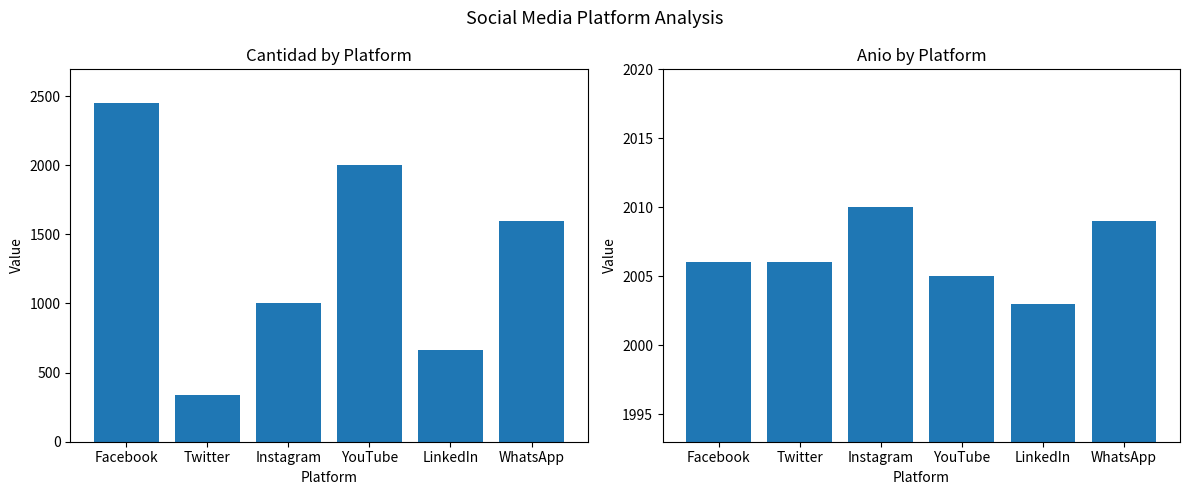

What is the minimum value for Cantidad?

339